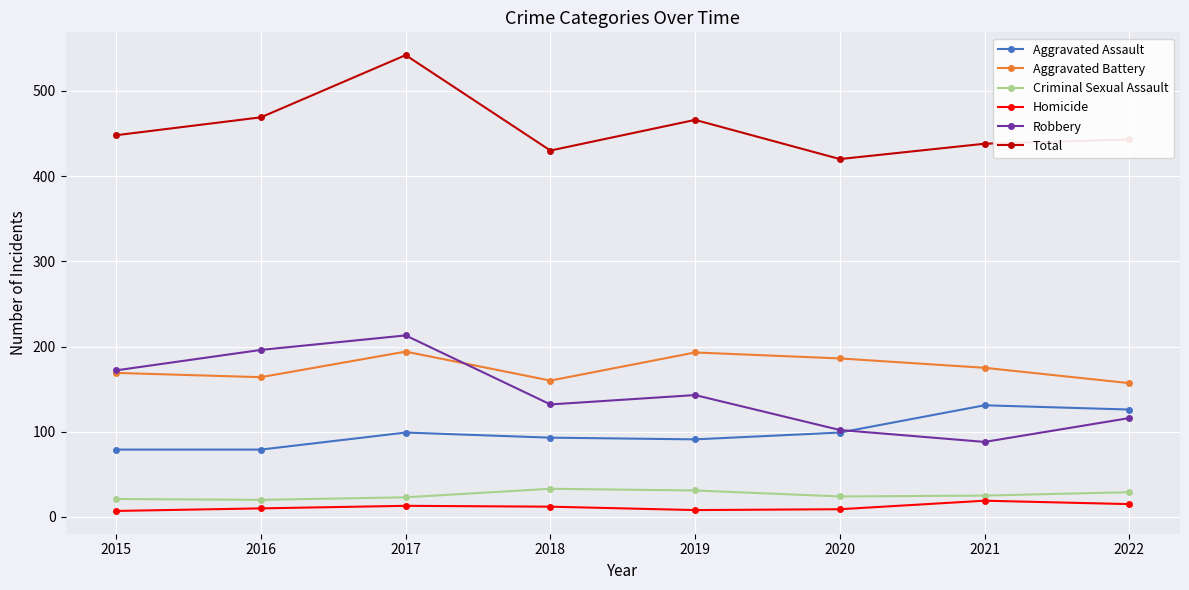

Which series has the largest total across all categories?

Total